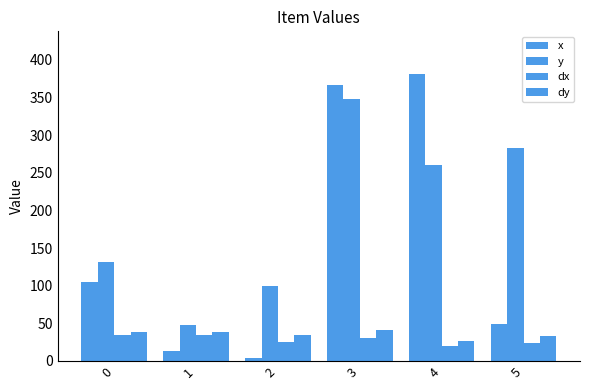

What is the difference between the y values at 0 and 4?

129.1